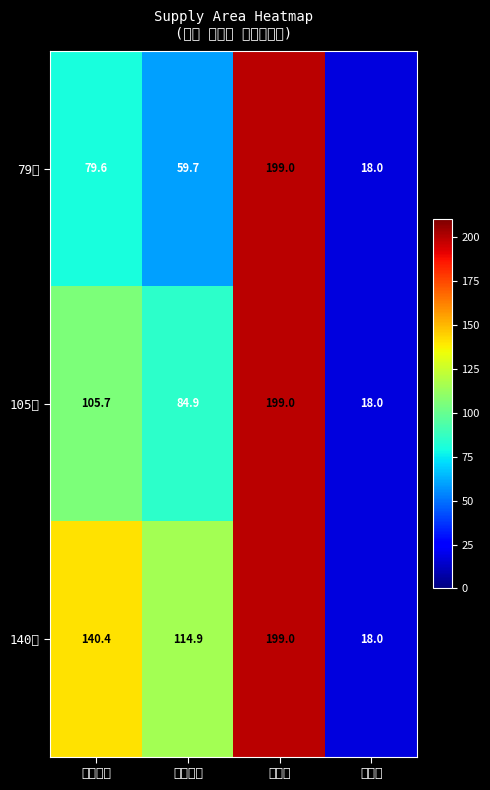

Which series changed the most between 공급면적 and 용적률?

79㎡